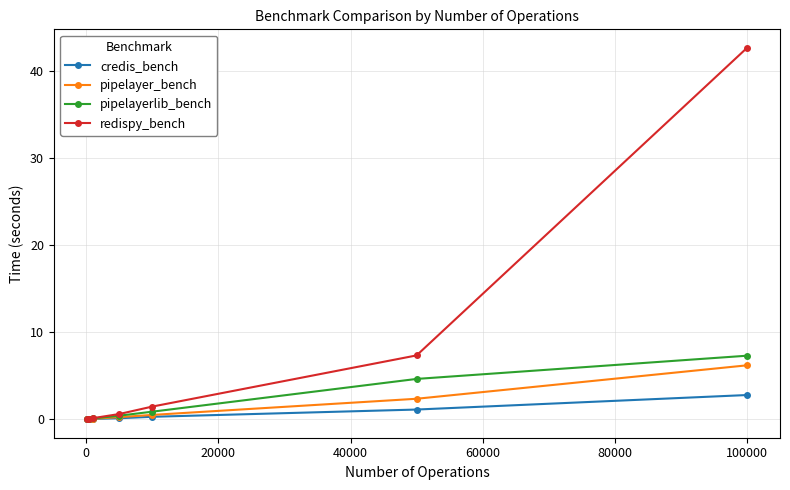

True or false: pipelayer_bench has more than 2 interior local peaks.

False